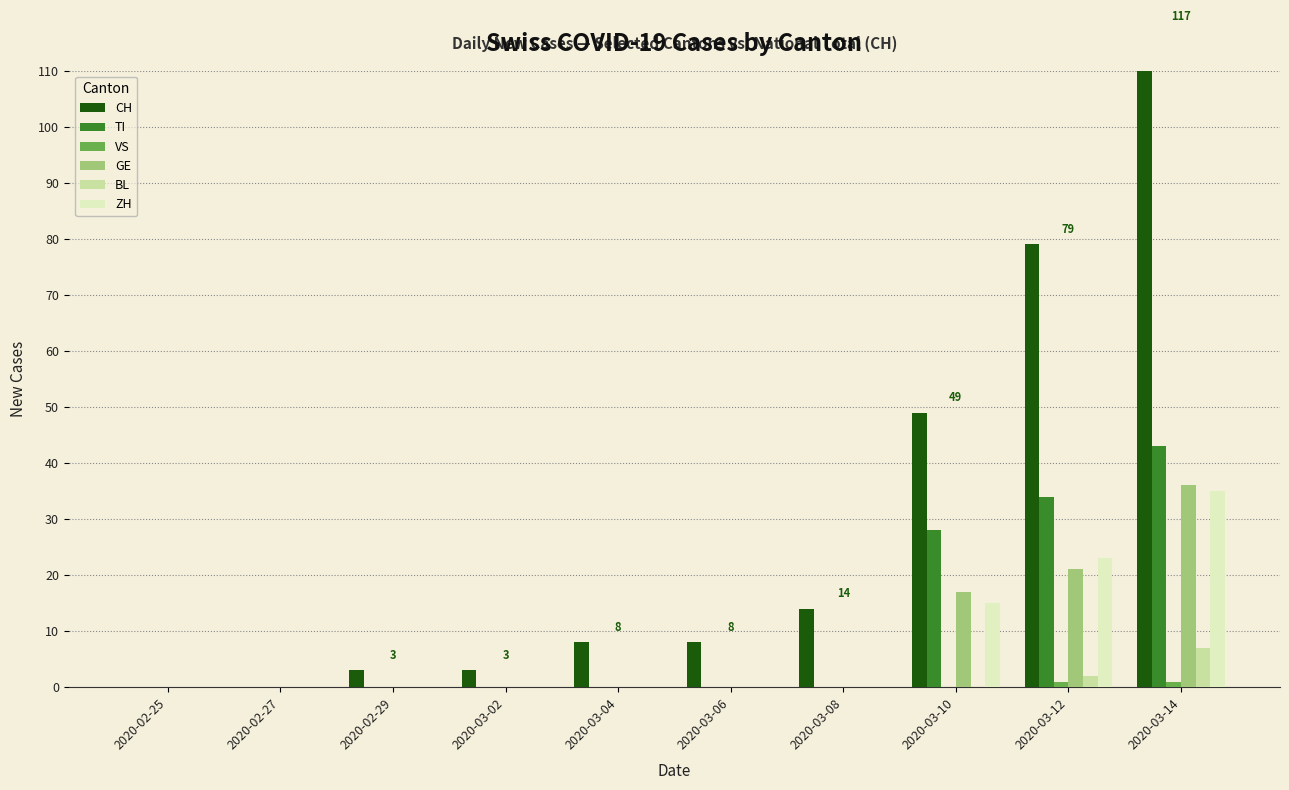

At how many categories does at least one series exceed 76?

2